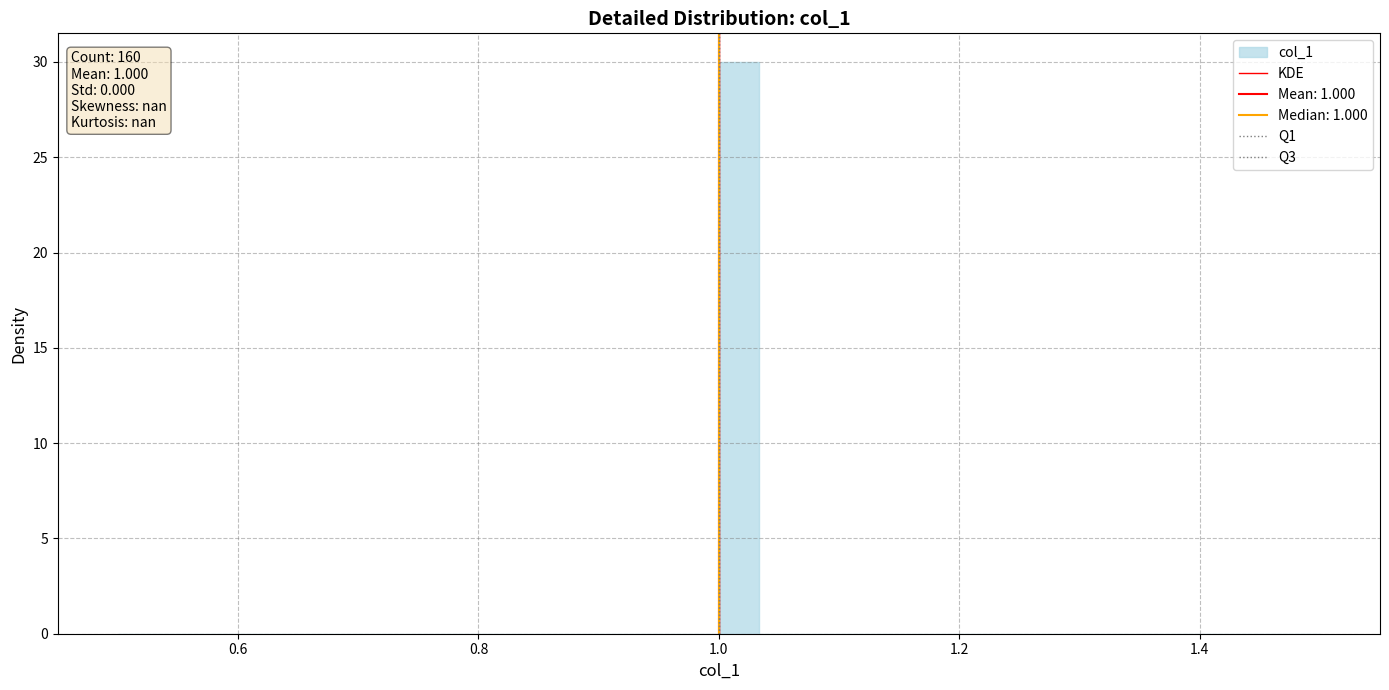

Read against the x-axis, roughly where is the centre of the tallest bar?

1.02